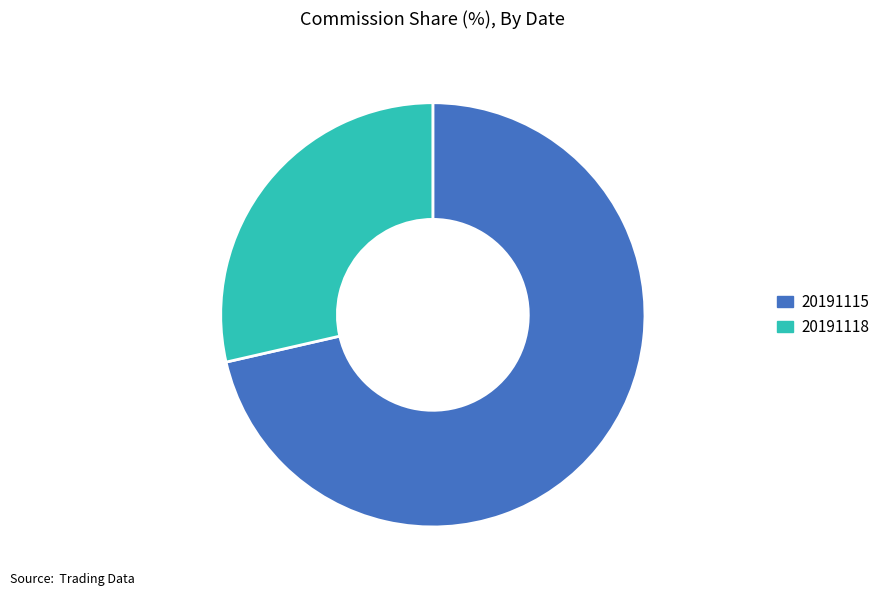

What is the ratio of the value at 20191118 to the value at 20191115?

0.4